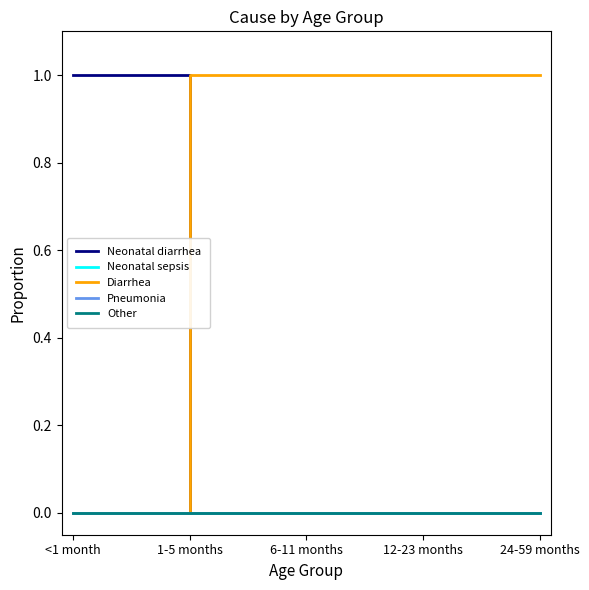

Rank the series by their maximum value, from highest to lowest.

Neonatal diarrhea, Diarrhea, Neonatal sepsis, Pneumonia, Other